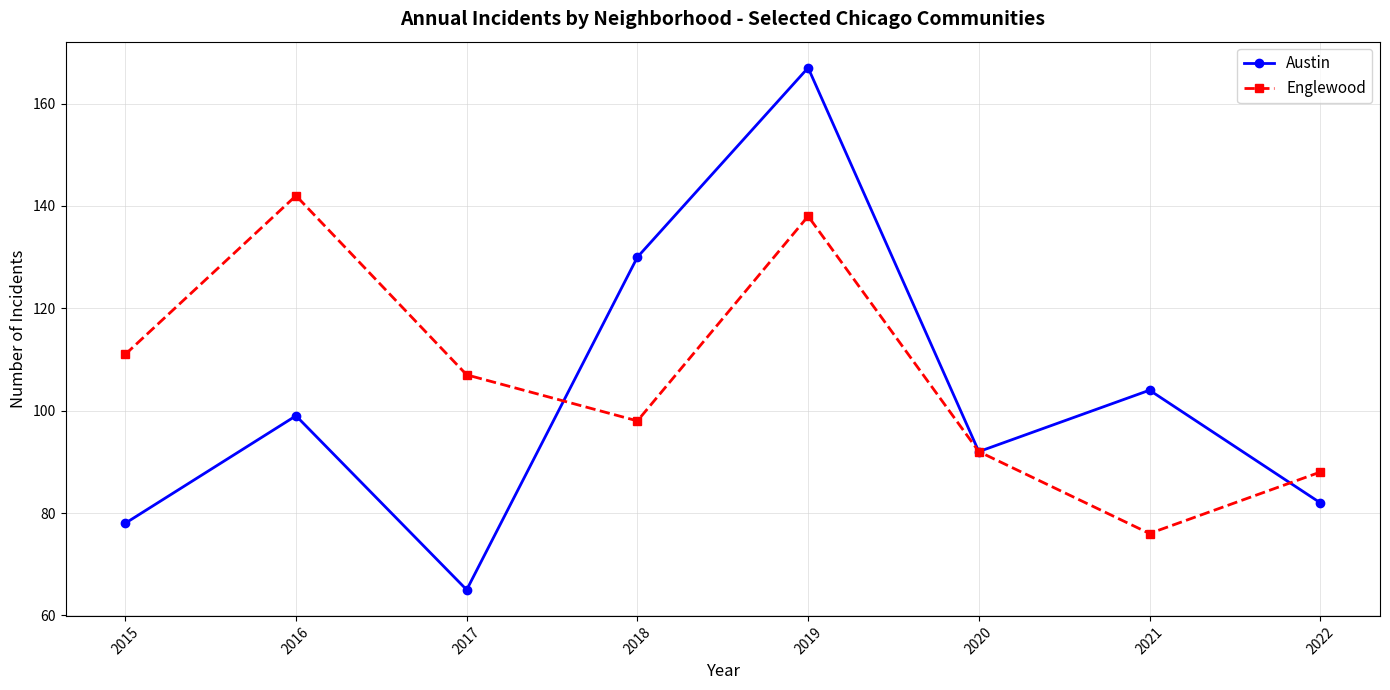

Reading right to left, list all the values displayed in this chart.

Austin: 82	104	92	167	130	65	99	78
Englewood: 88	76	92	138	98	107	142	111